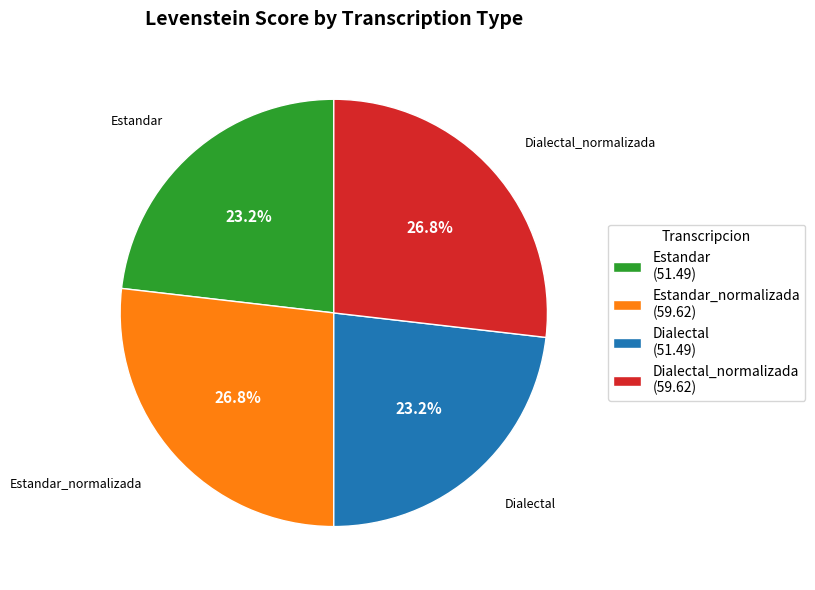

Do Estandar_normalizada (59.62) and Dialectal_normalizada (59.62) together represent more than half of the pie?

Yes